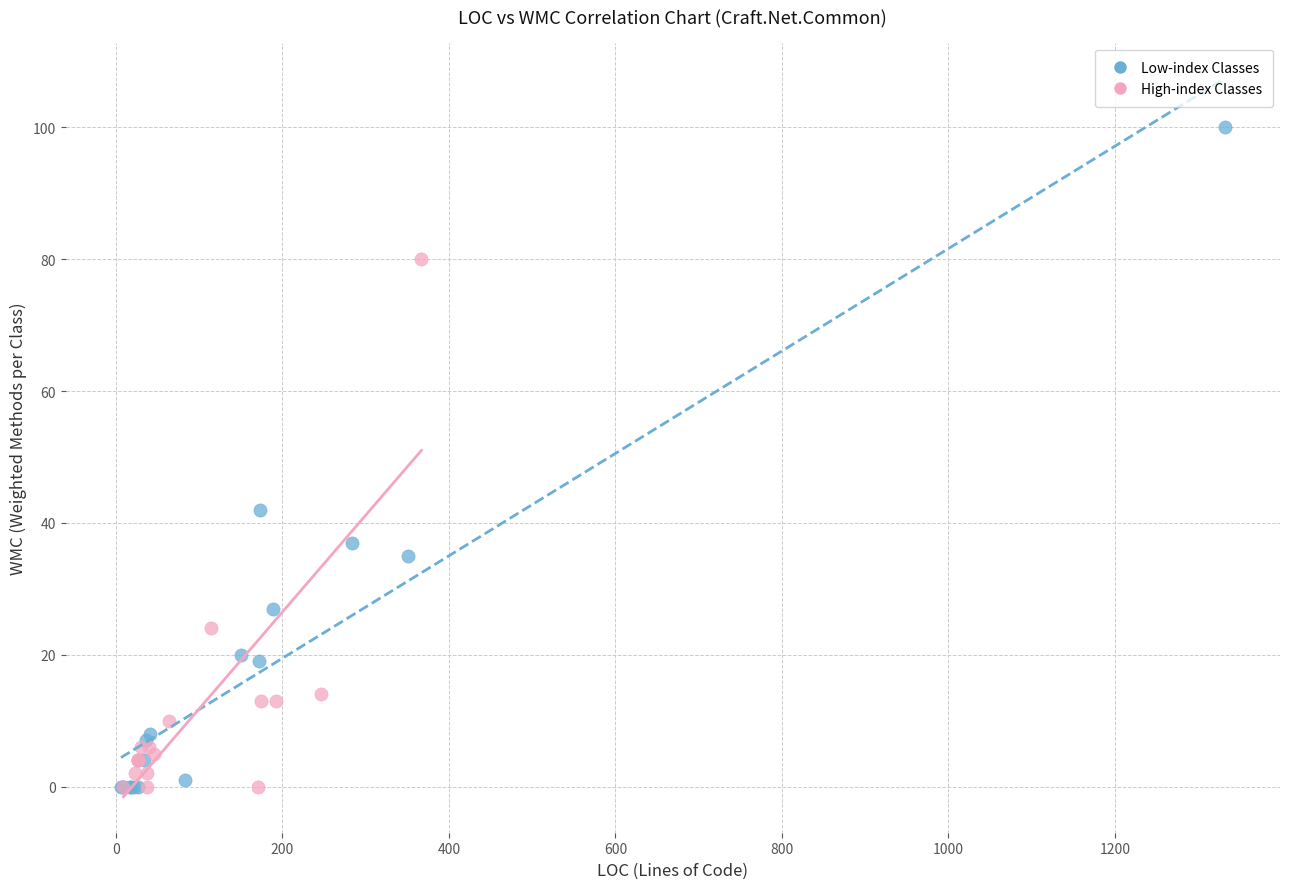

Which series contains the highest Y value?

Low-index Classes